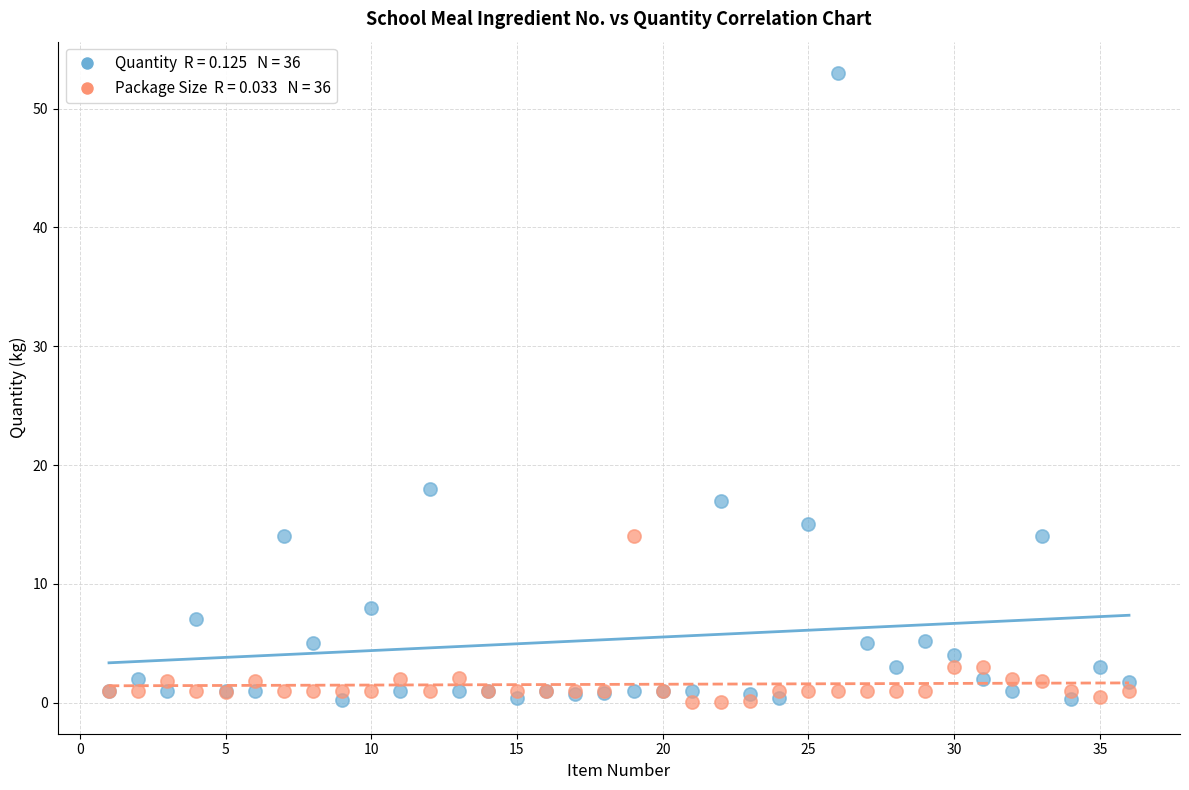

Across all series, what Y value is closest to 26?

18.0